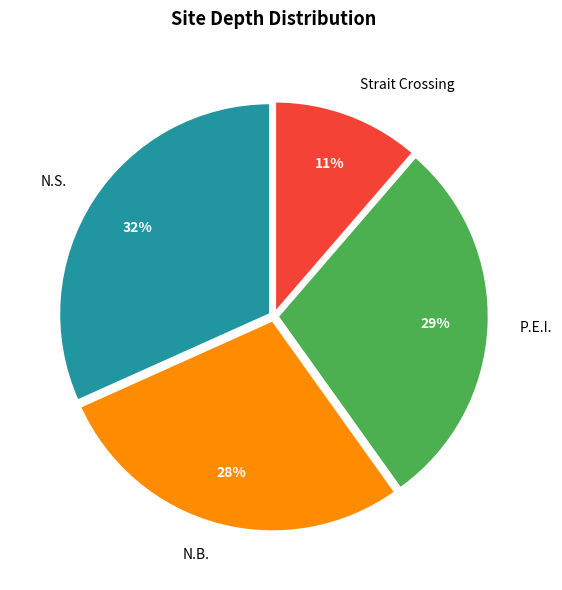

Count the number of slices in the pie.

4